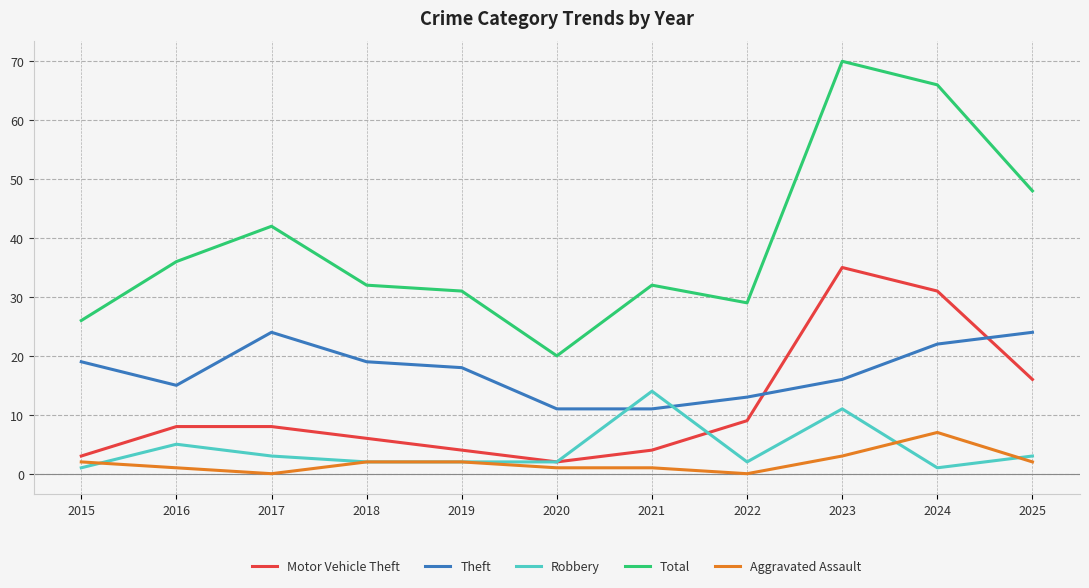

Rank the series at 2016 from highest to lowest value.

Total, Theft, Motor Vehicle Theft, Robbery, Aggravated Assault